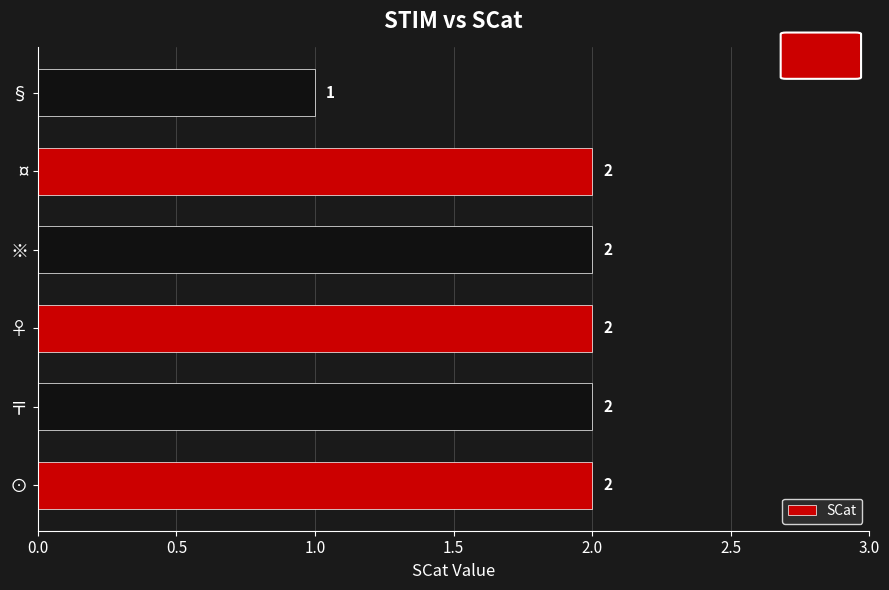

Reading bottom to top, extract all data points from this chart.

⊙=2	〒=2	♀=2	※=2	¤=2	§=1